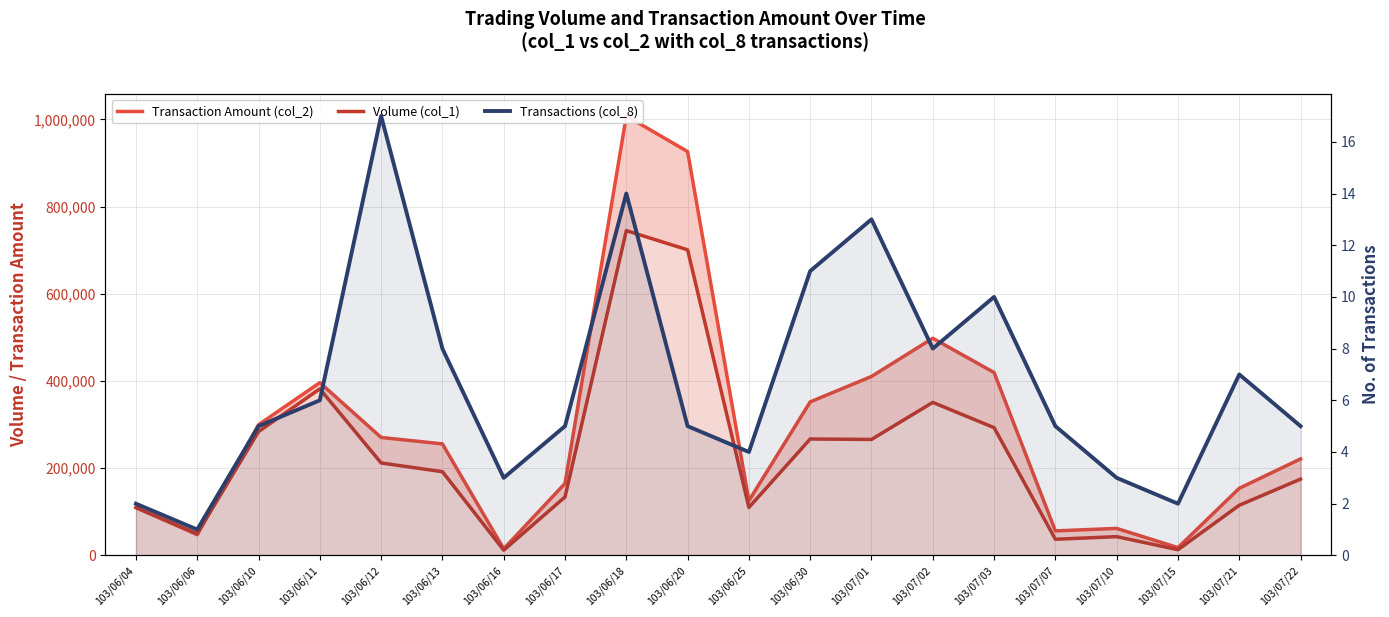

What is the label of the 4th point from the right?

103/07/10